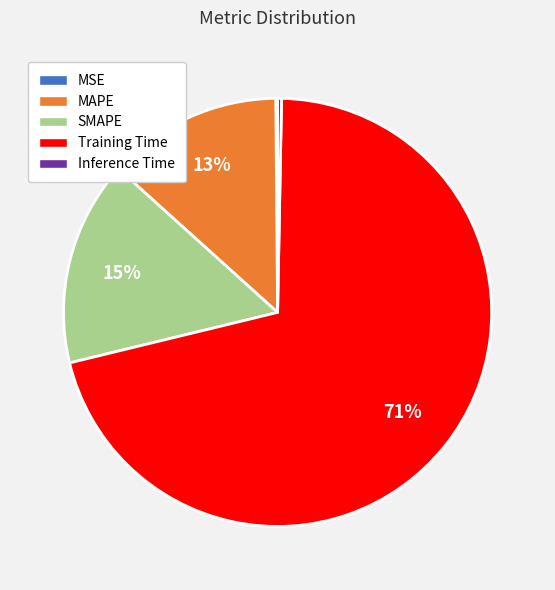

Which category accounts for the majority?

Training Time